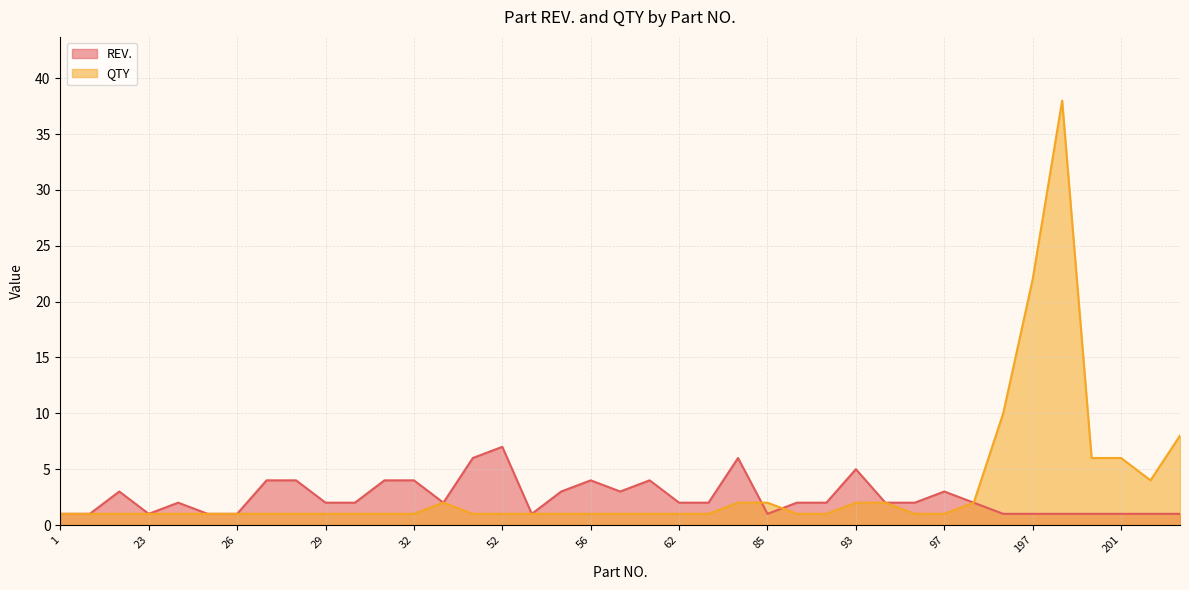

Which category has the highest value across all series?

198